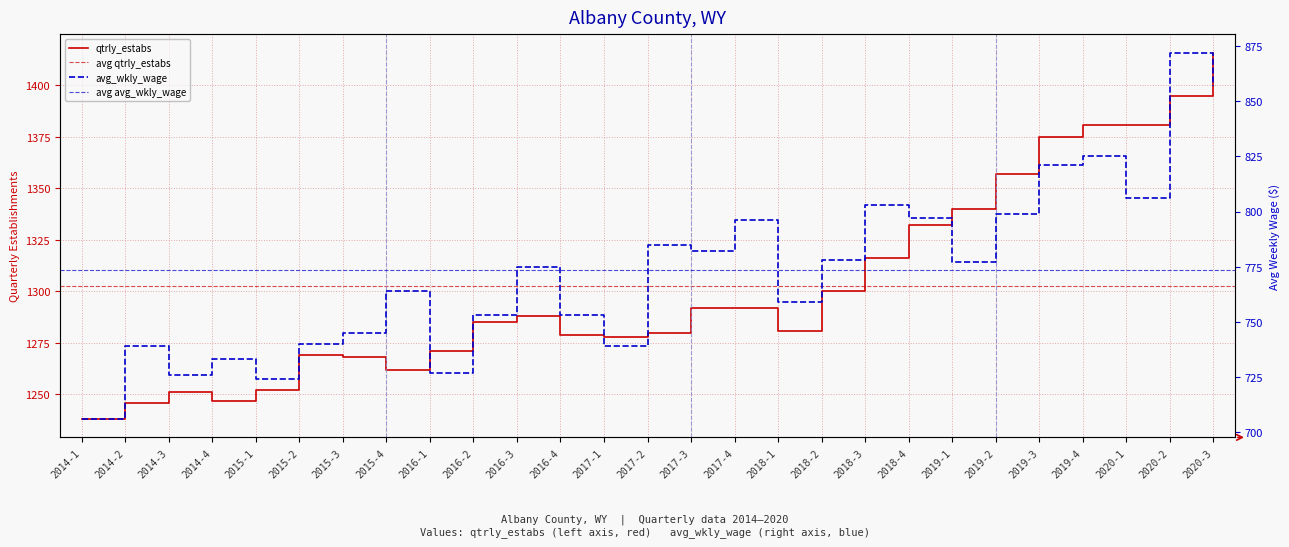

At which category is the sum across all series the highest?

2020-3